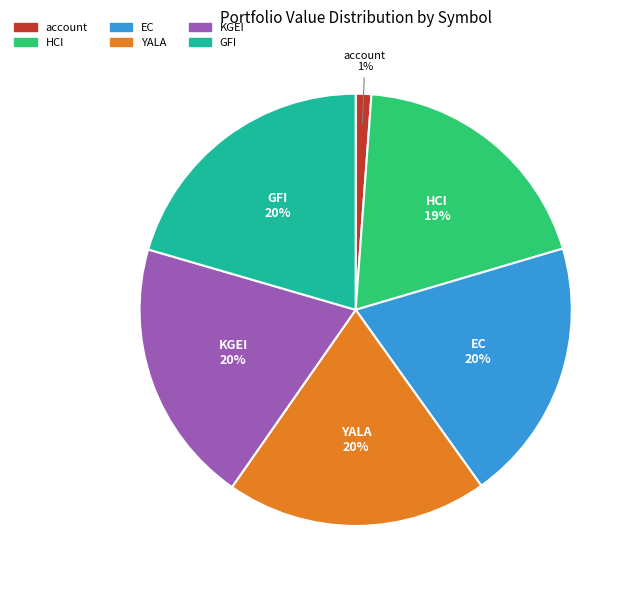

What percentage is the EC slice, to the nearest percent?

20%